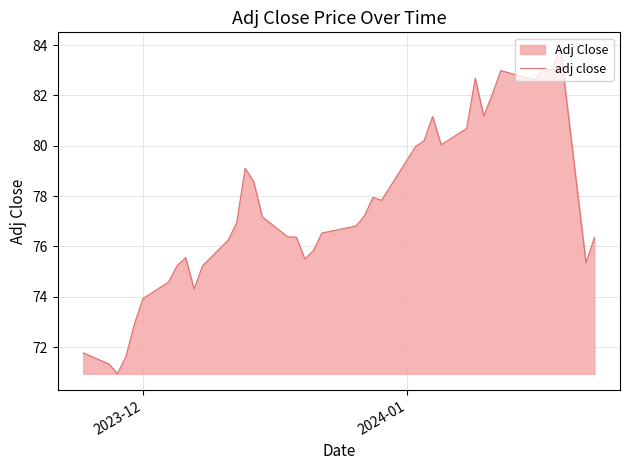

How many lines are shown in the chart?

1